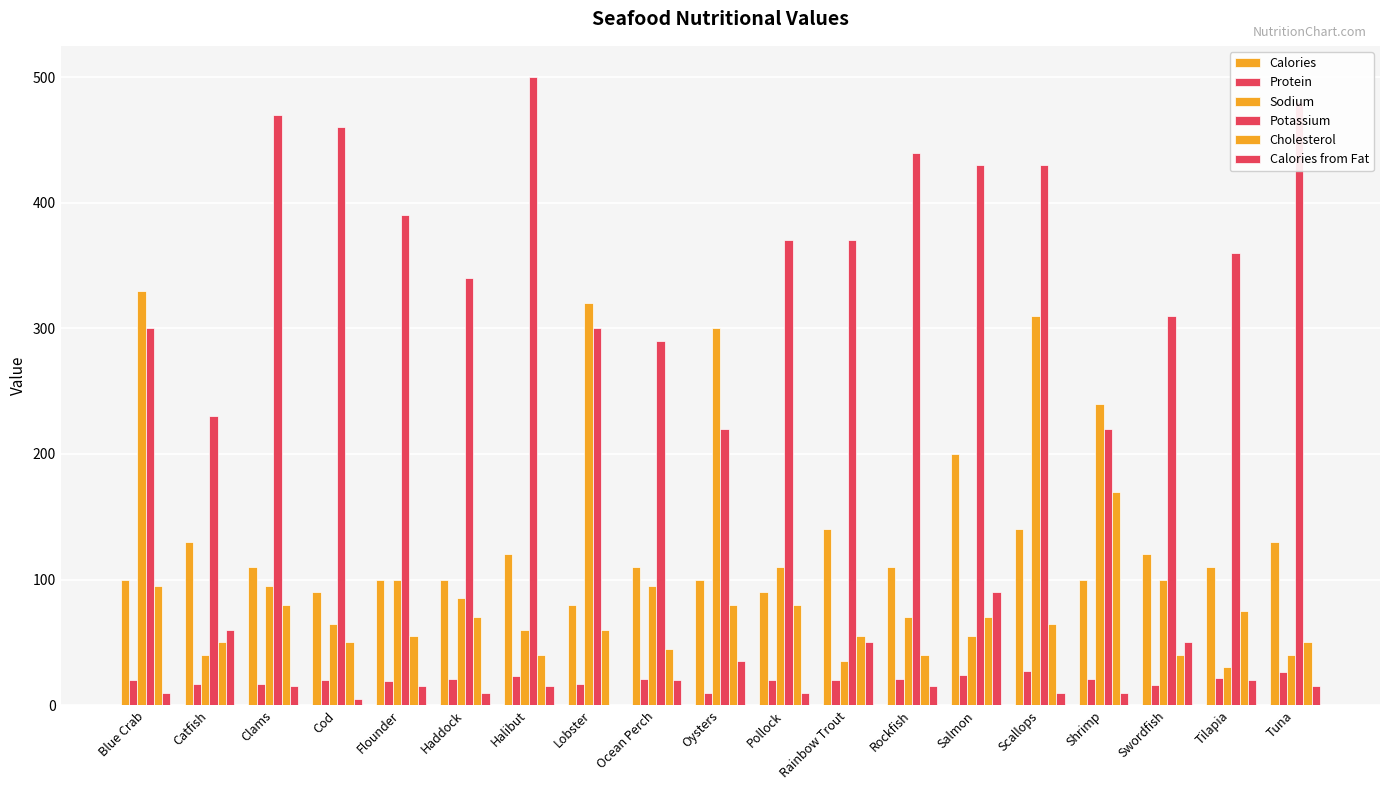

What is the label of the 5th bar from the left?

Flounder